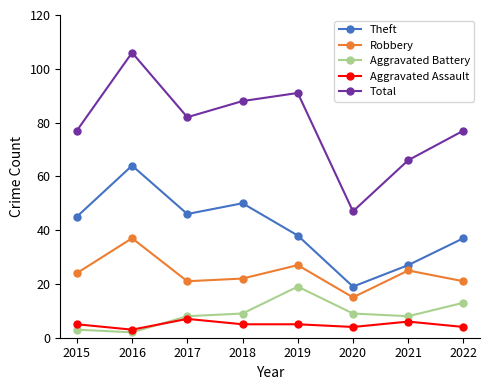

At which category does Theft reach its first local peak?

2016